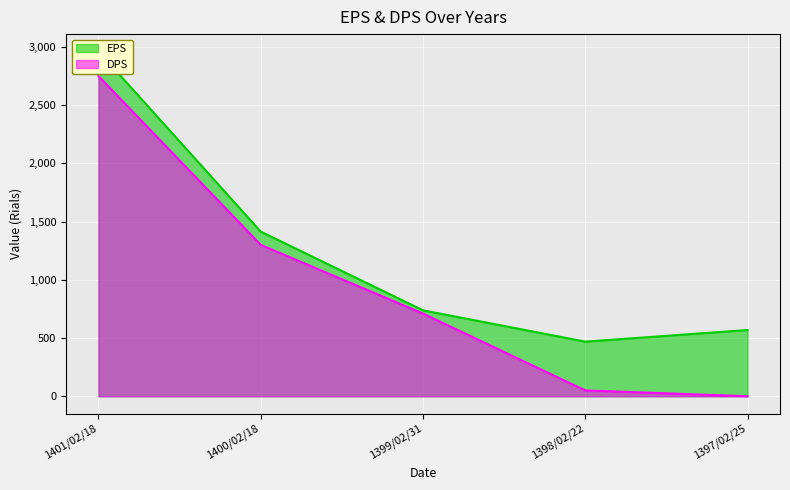

At which label is EPS closest to 1715?

1400/02/18